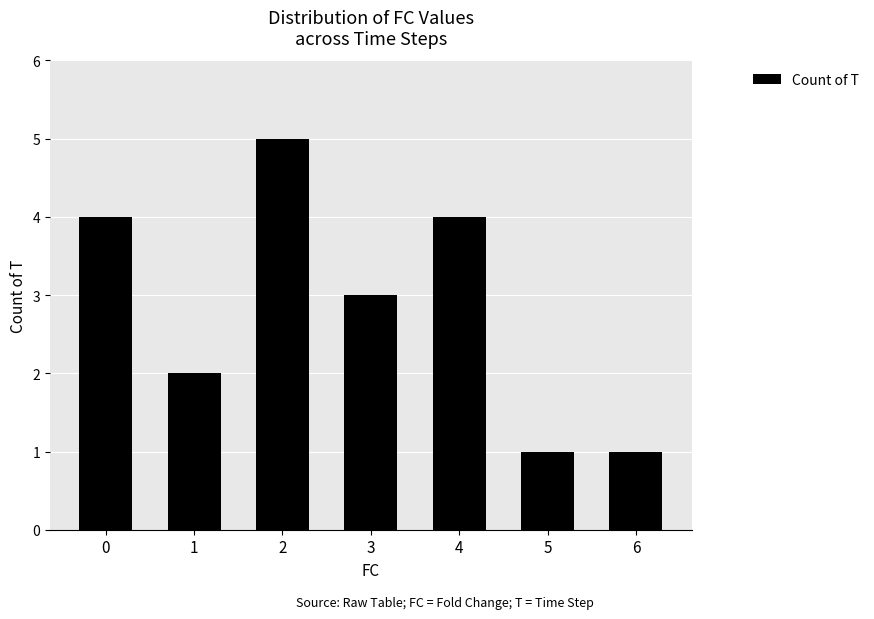

How many data points are less than 3?

3